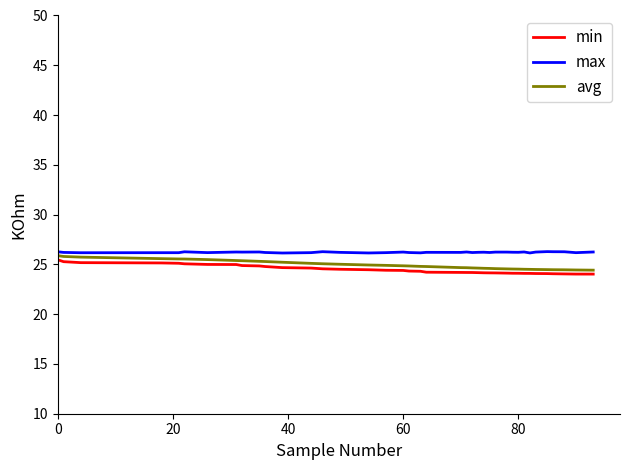

True or false: max and min cross at least once.

False